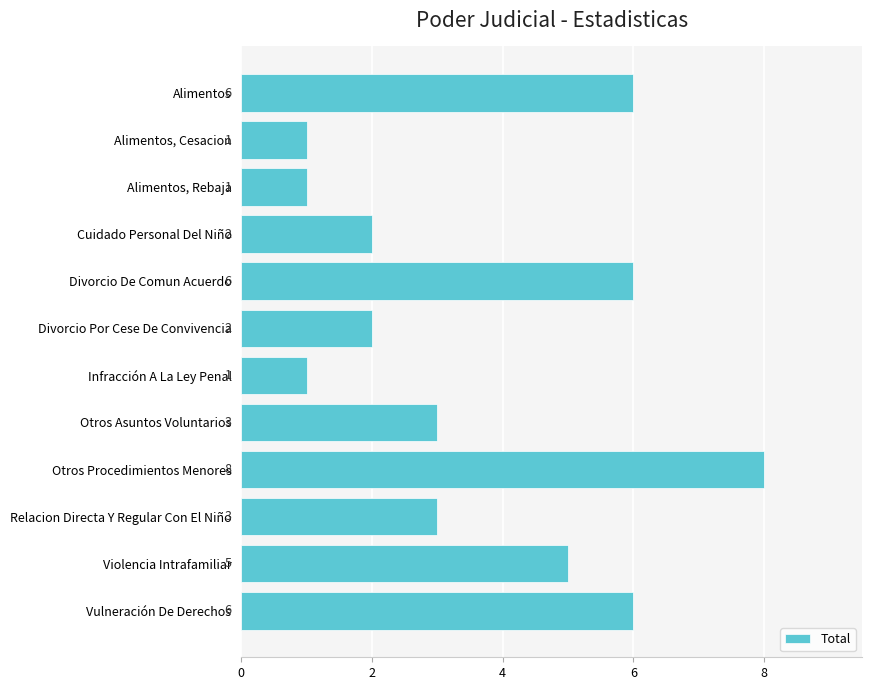

What is the maximum value shown in the chart?

8